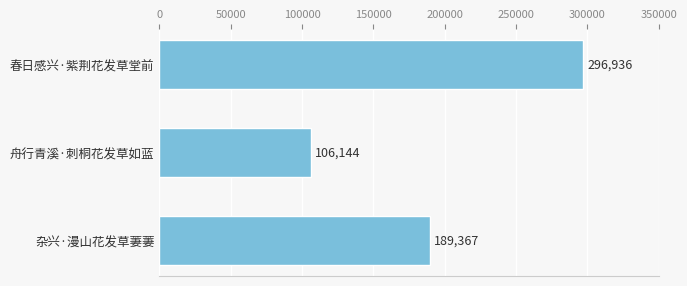

What is the approximate value at 舟行青溪·刺桐花发草如蓝, to the nearest 50?

106150